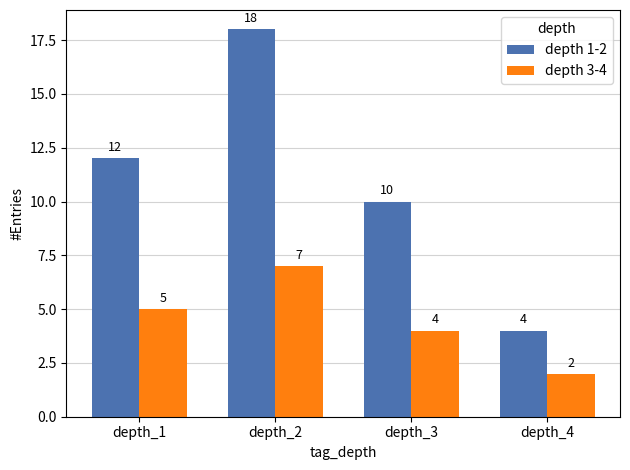

What is the value of the depth 3-4 bar at the 4th from the left?

2